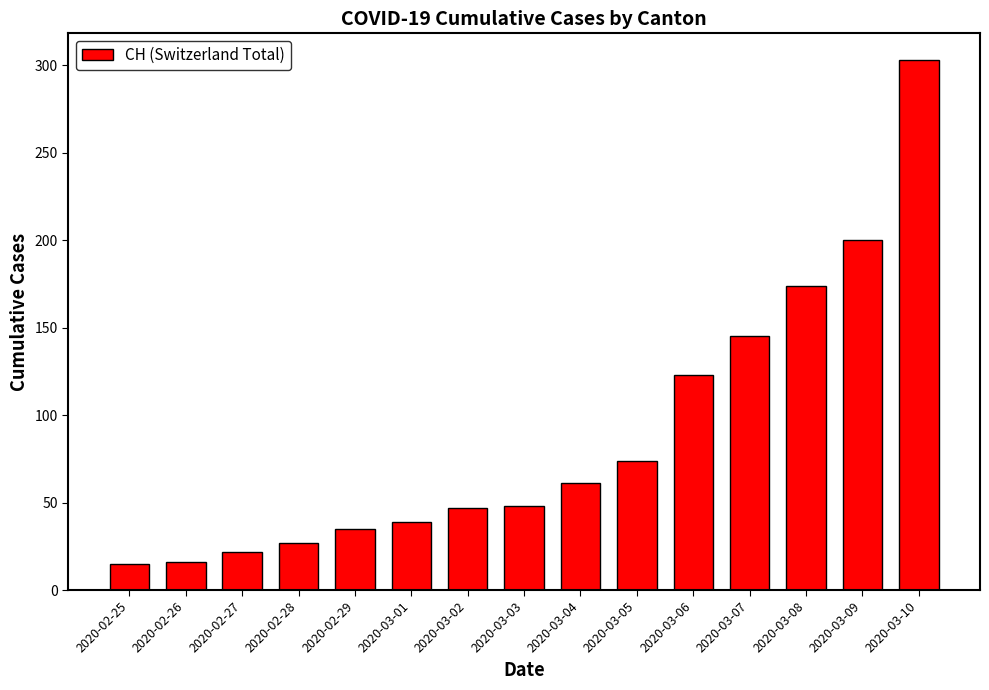

Does the chart contain stacked bars?

No